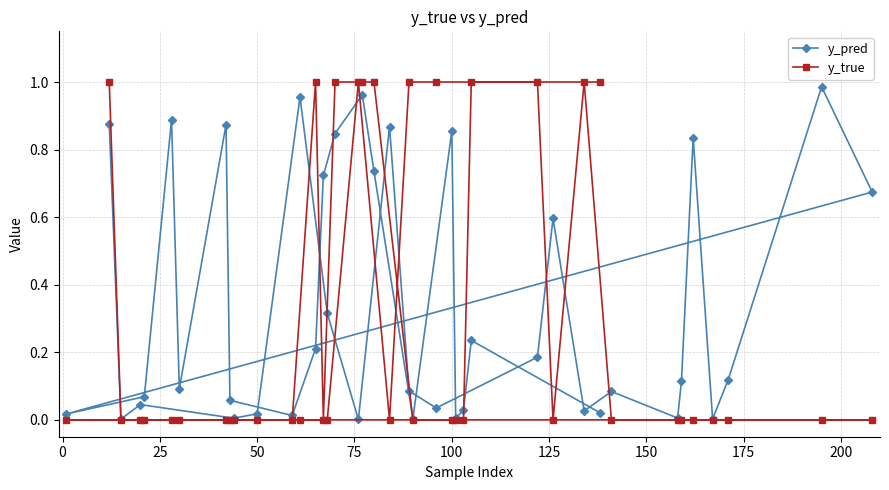

How many series are shown in this chart?

2